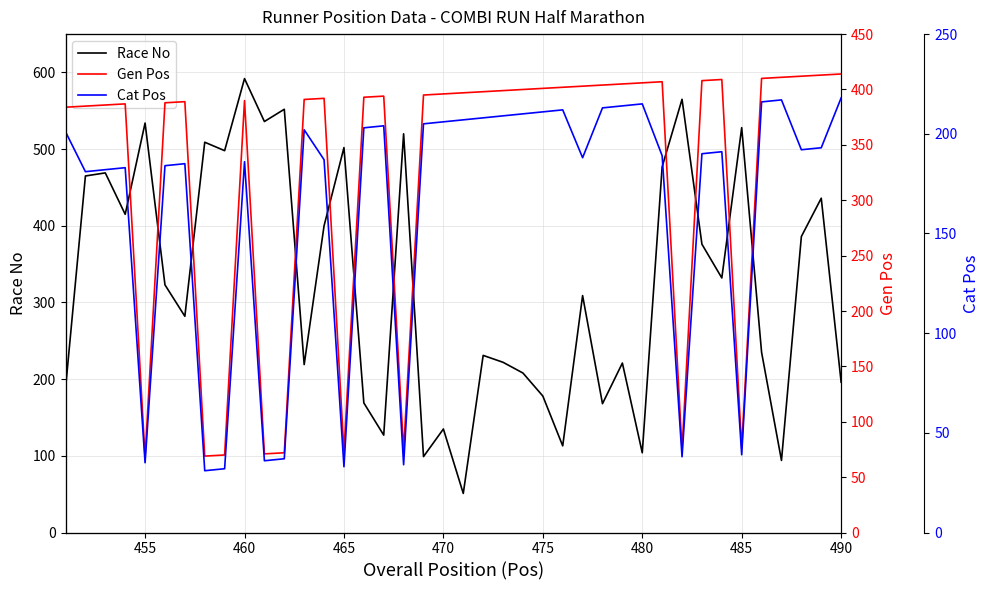

What is the lowest value of the Race No series?

51